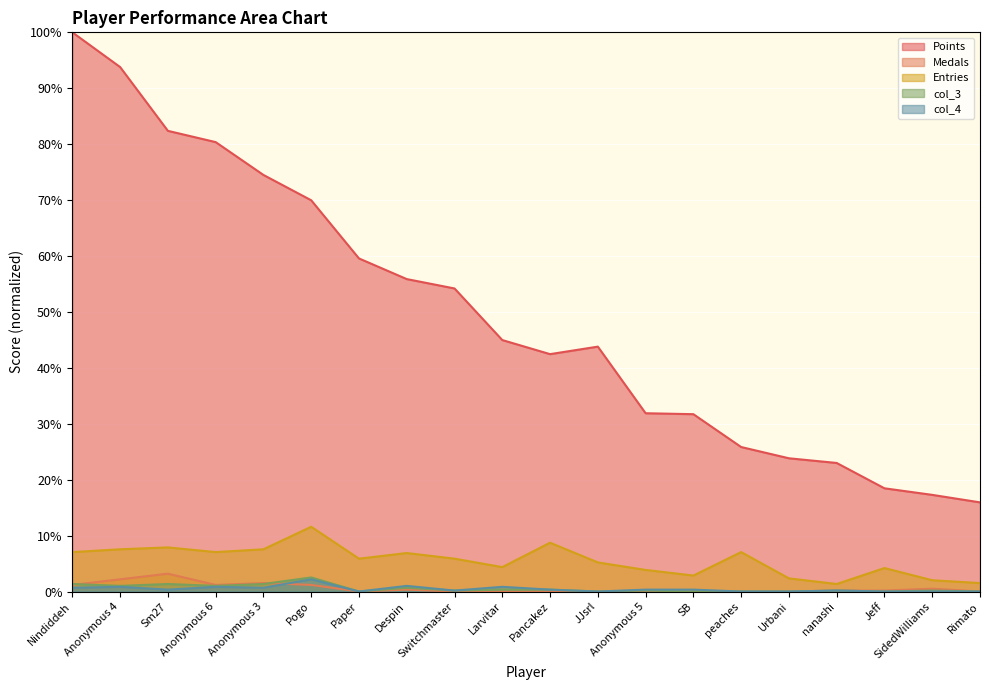

Is the value of Entries at Jeff greater than the value of col_3 at JJsrl?

Yes